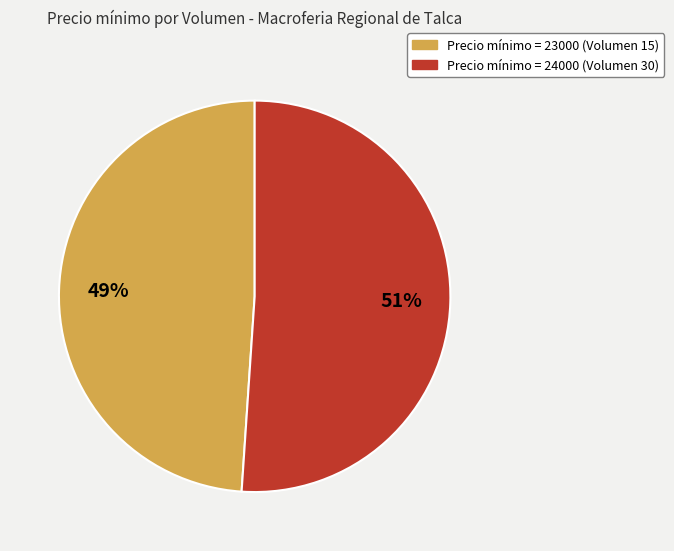

Does any single category account for the majority?

Yes